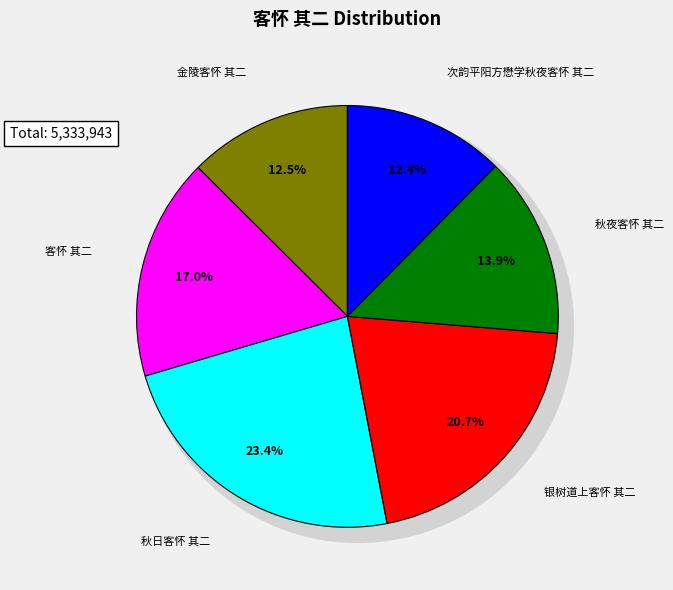

To the nearest percent, what is the combined percentage of 秋日客怀 其二 and 秋夜客怀 其二?

37%